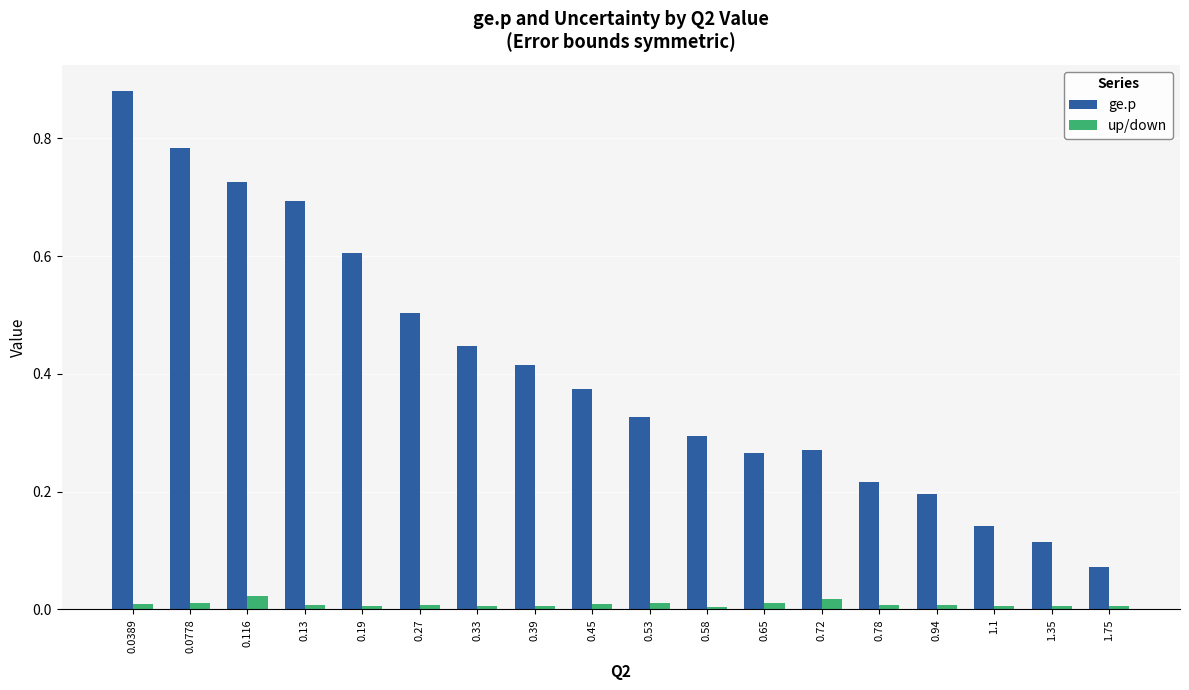

Count the up/down values in the range 0 to 1.

18